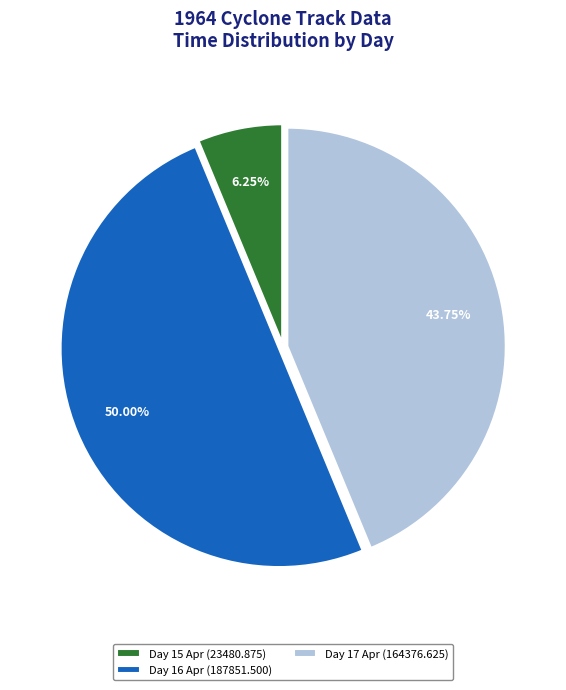

What is the largest slice in the pie chart?

Day 16 Apr (187851.500)